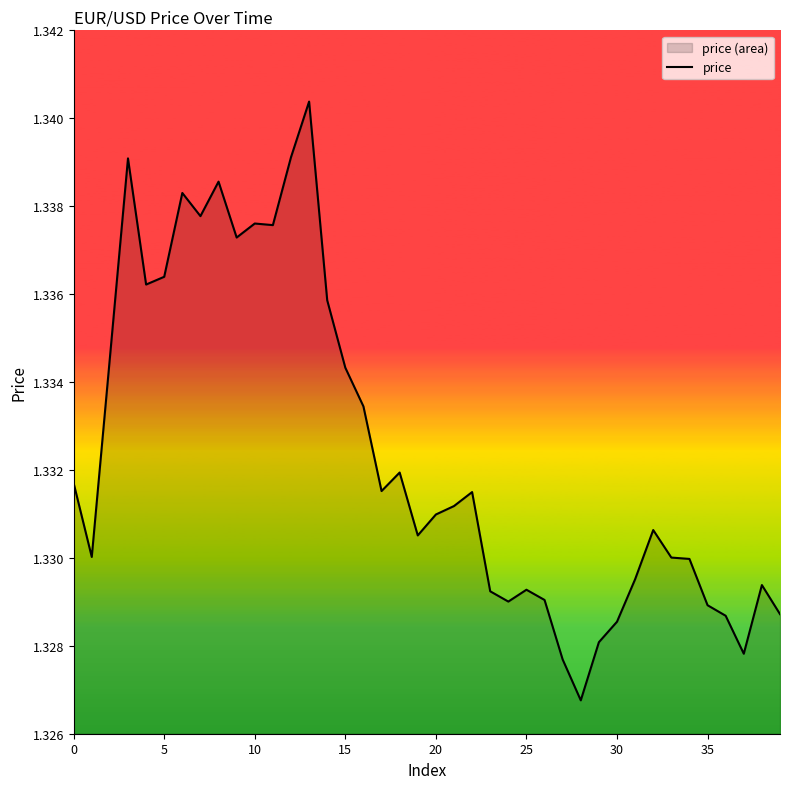

The chart shows a value of 2.1 at 0. True or false?

False